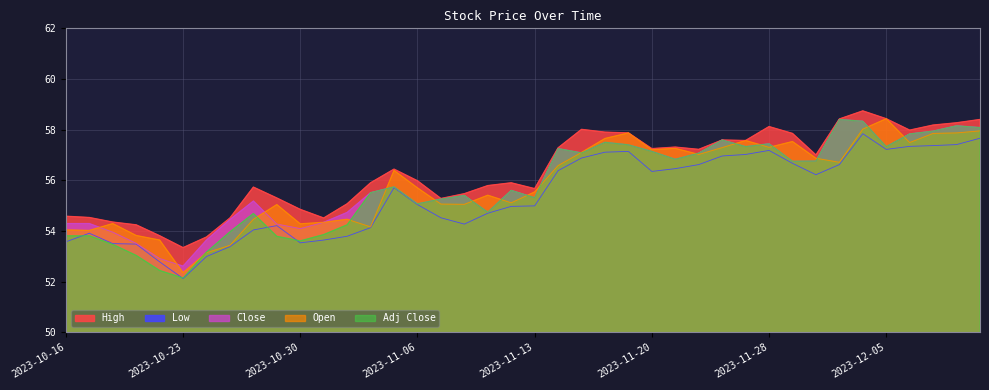

What is the maximum value for Close?

58.4